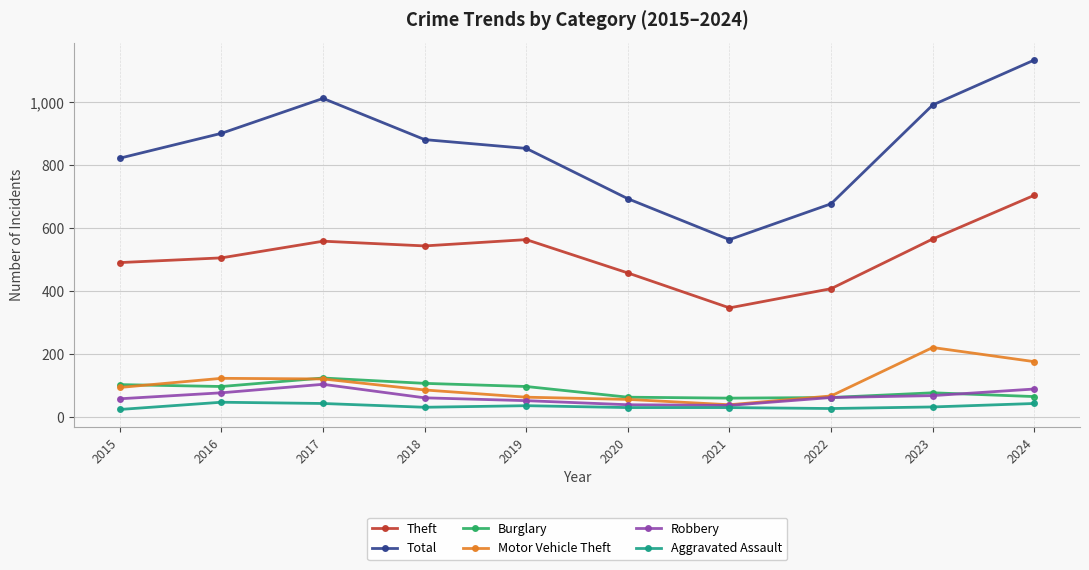

True or false: Theft has a value of 205 at 2021.

False